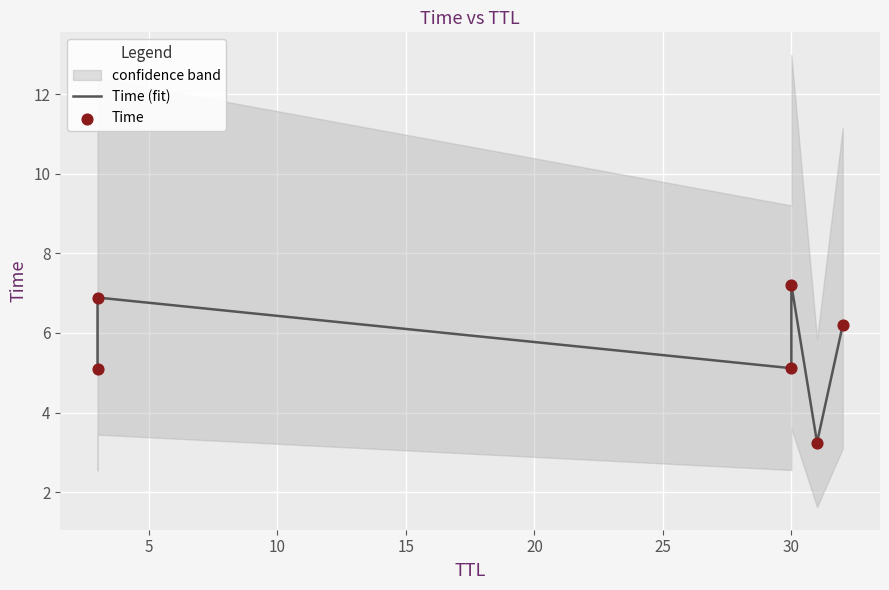

Which series has the largest total across all categories?

Time (fit)